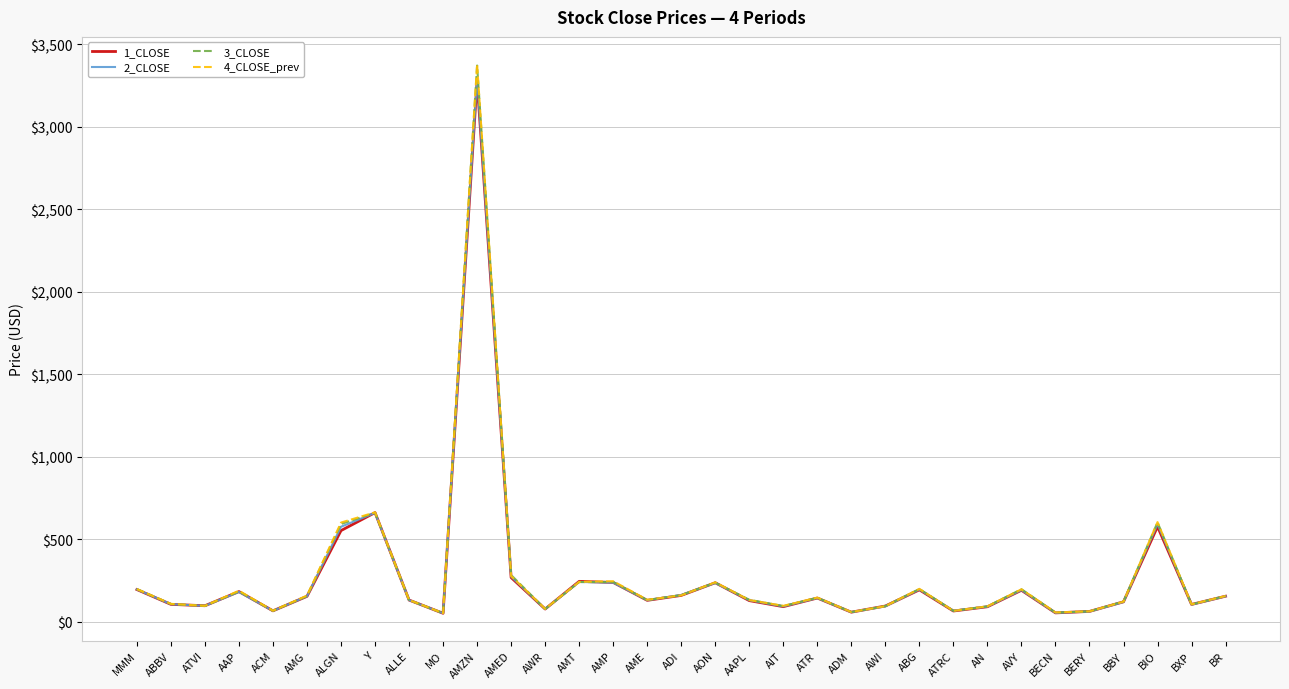

What is the maximum value shown in the chart?

3379.4